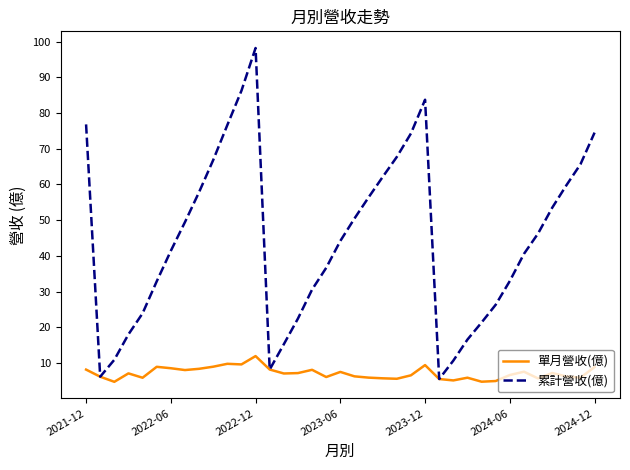

Which series has the widest spread of values?

累計營收(億)